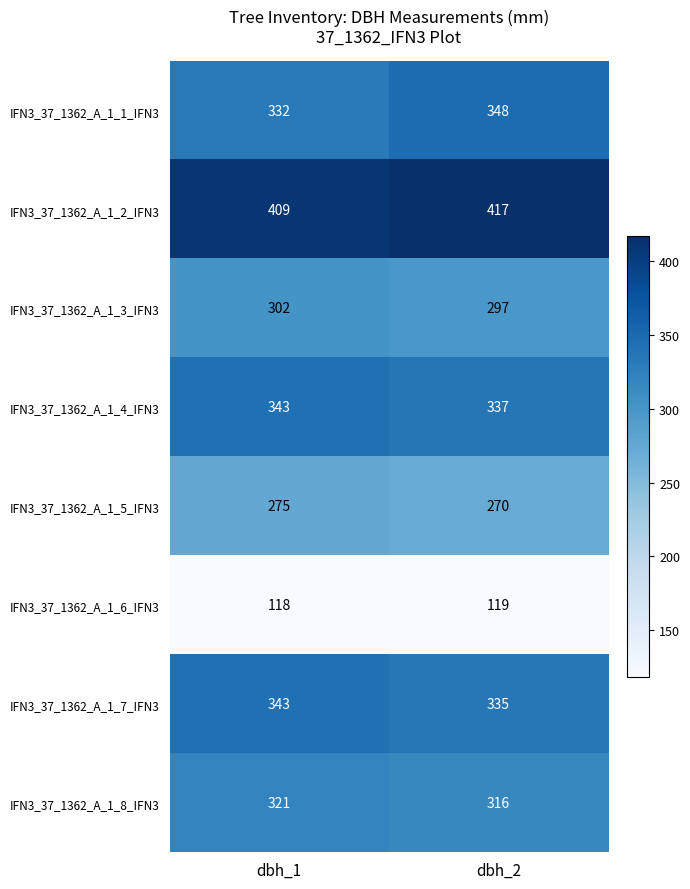

At which category is the sum across all series the highest?

dbh_1